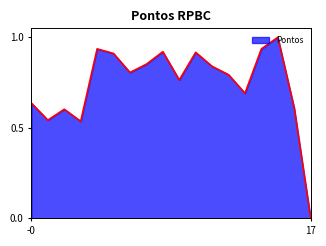

What is the sum of the values at 4 and -0?

1.6